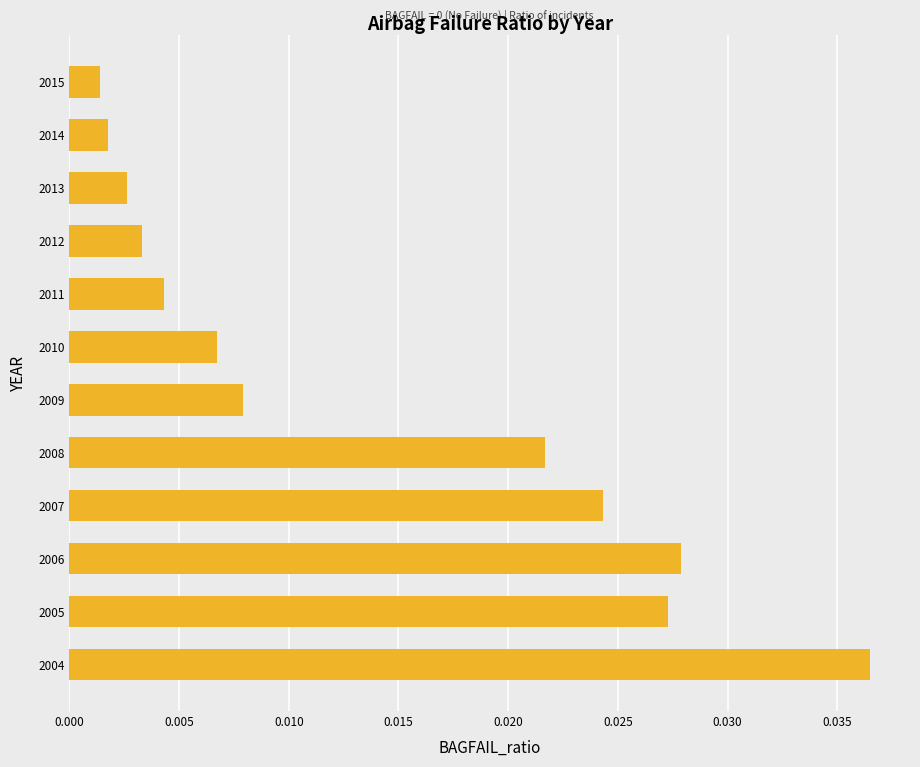

Are the bars grouped side by side (vs. stacked)?

No